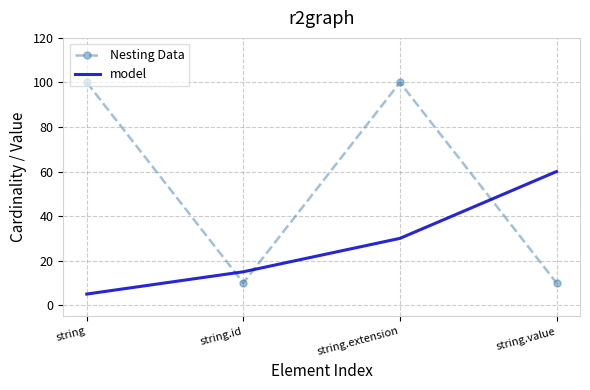

At string, list the series in order from largest to smallest.

Nesting Data, model